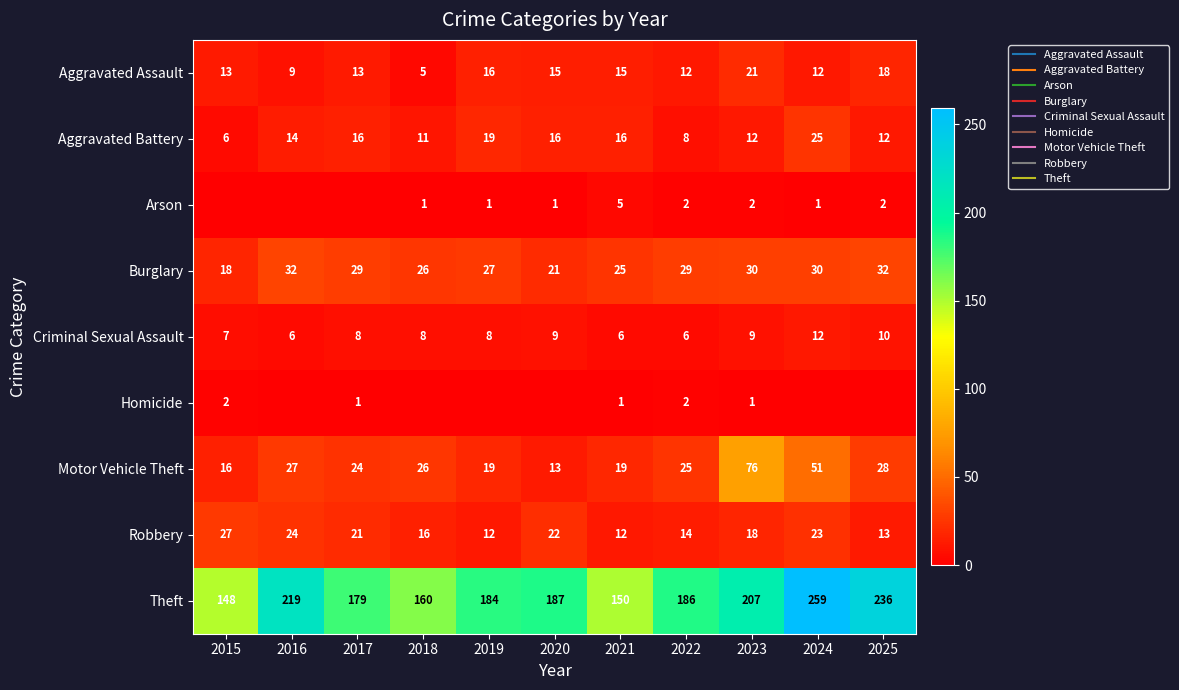

Between 2023 and 2024, which is larger?

2023